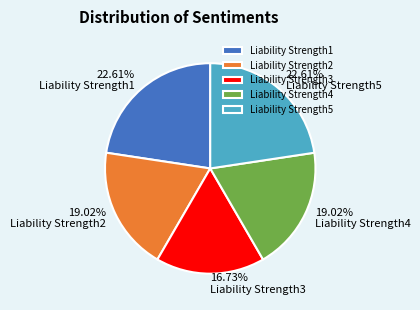

How many slices are in this pie chart?

5